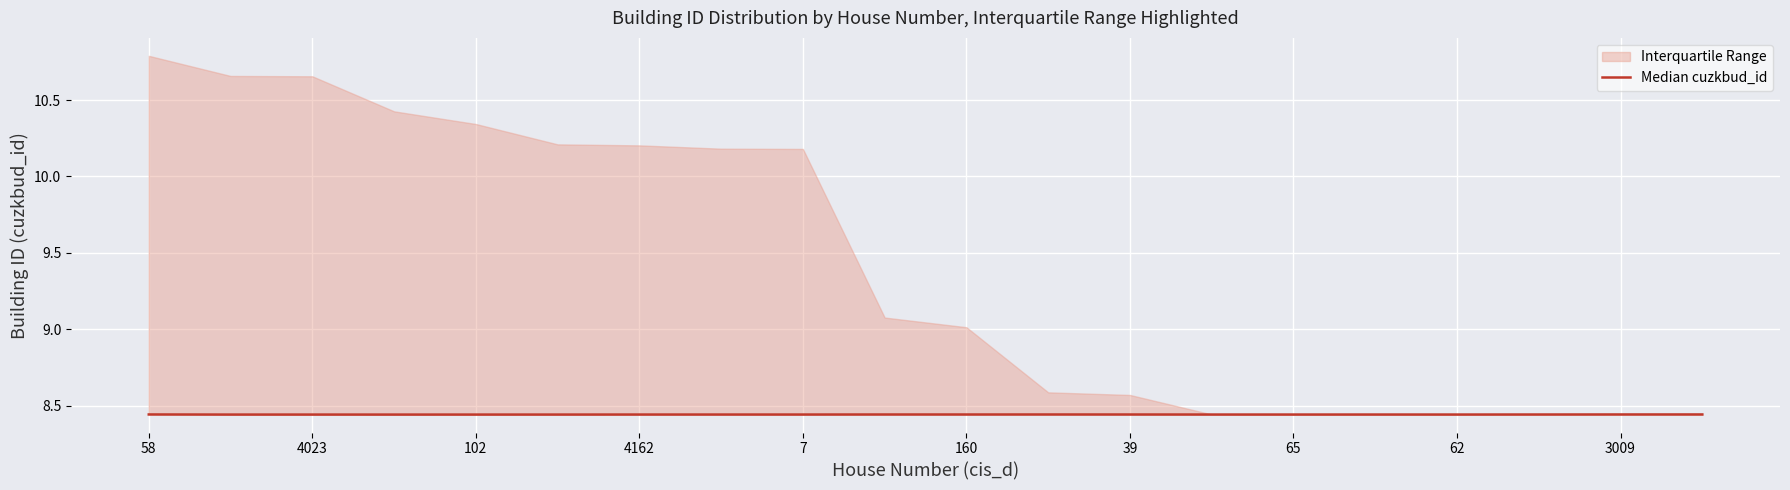

What is the average value?

8.4